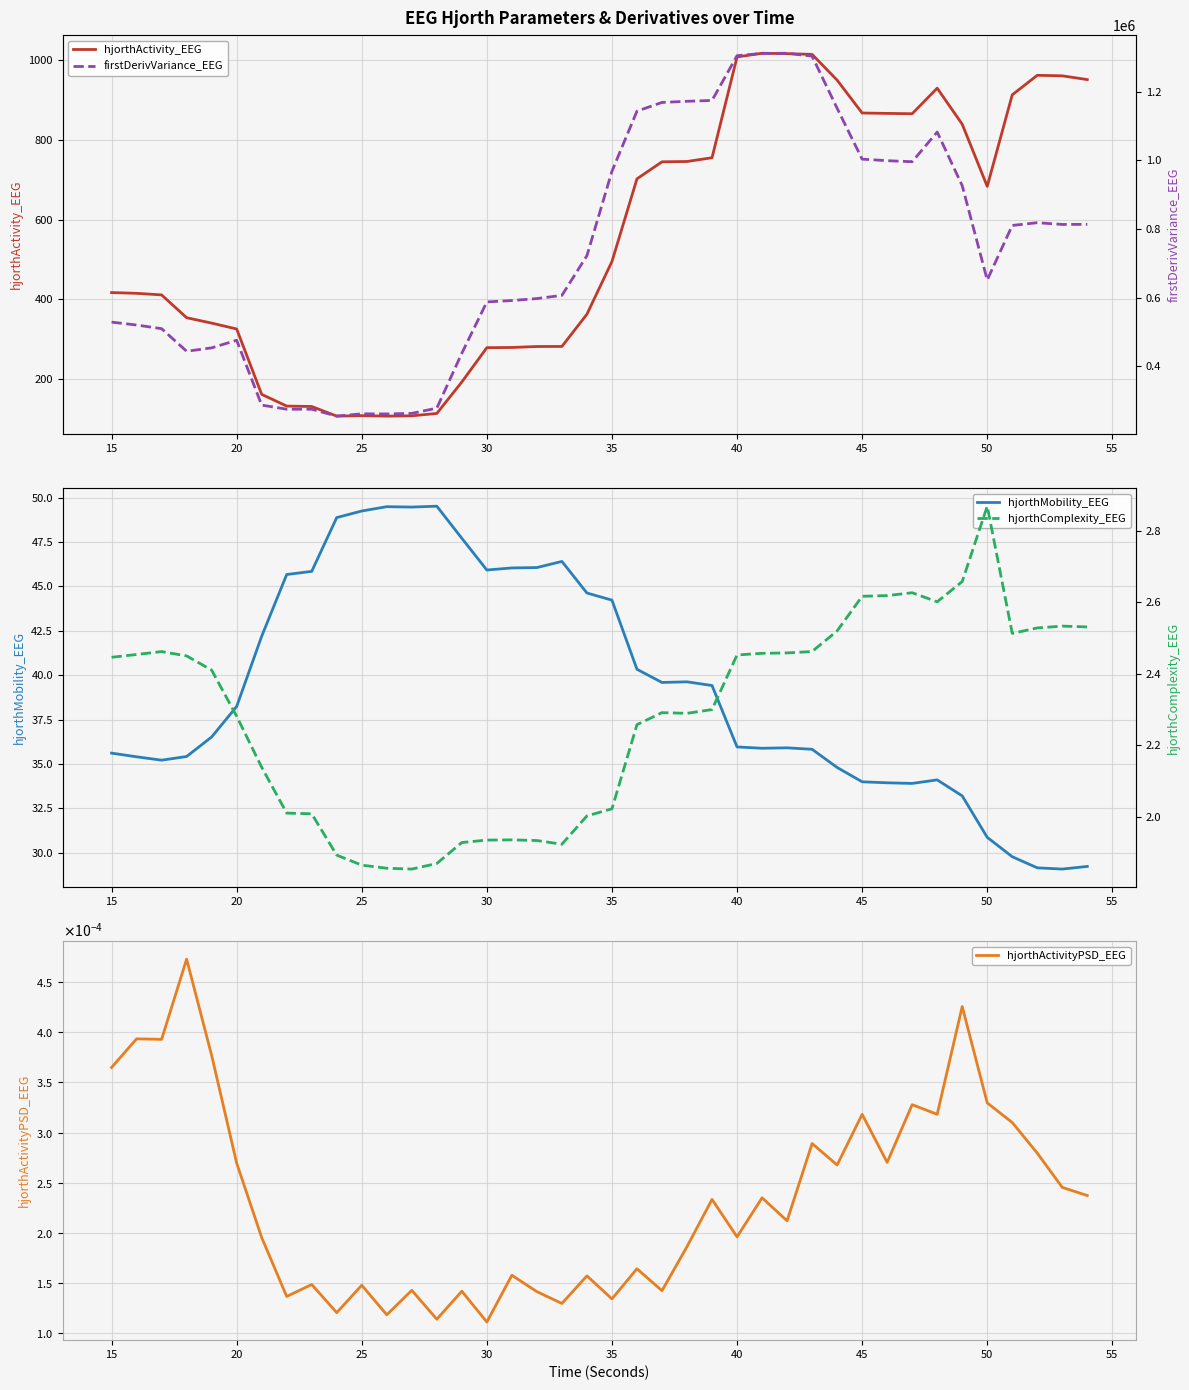

Which series has the largest total across all categories?

firstDerivVariance_EEG